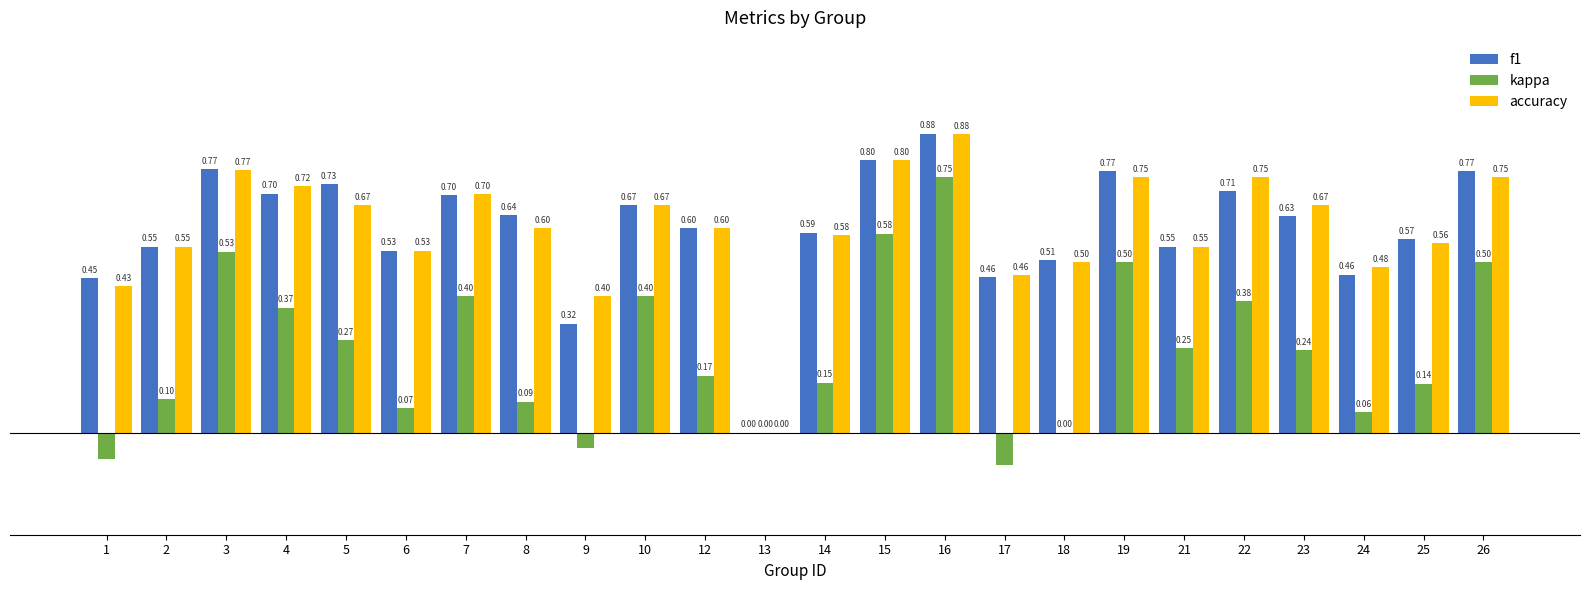

Which series changed the most between 14 and 15?

kappa